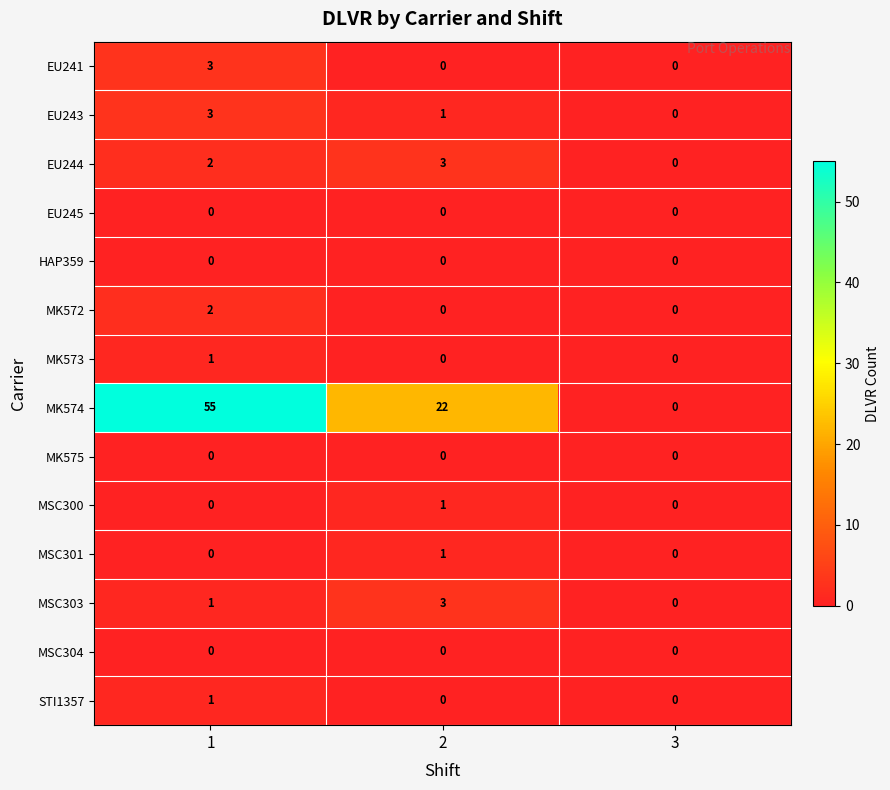

What is the maximum value shown in the chart?

55